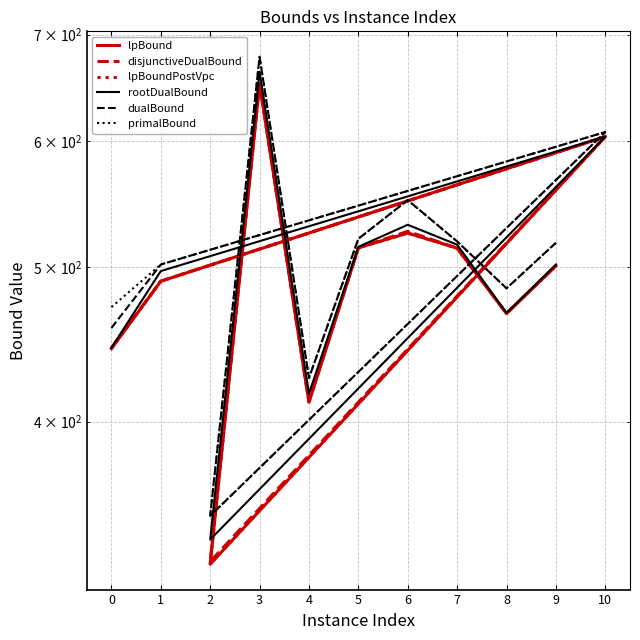

At which label is dualBound closest to 513?

9